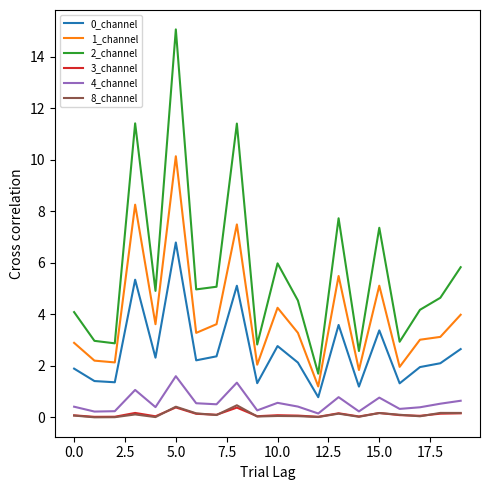

True or false: 2_channel and 0_channel intersect in this chart.

False